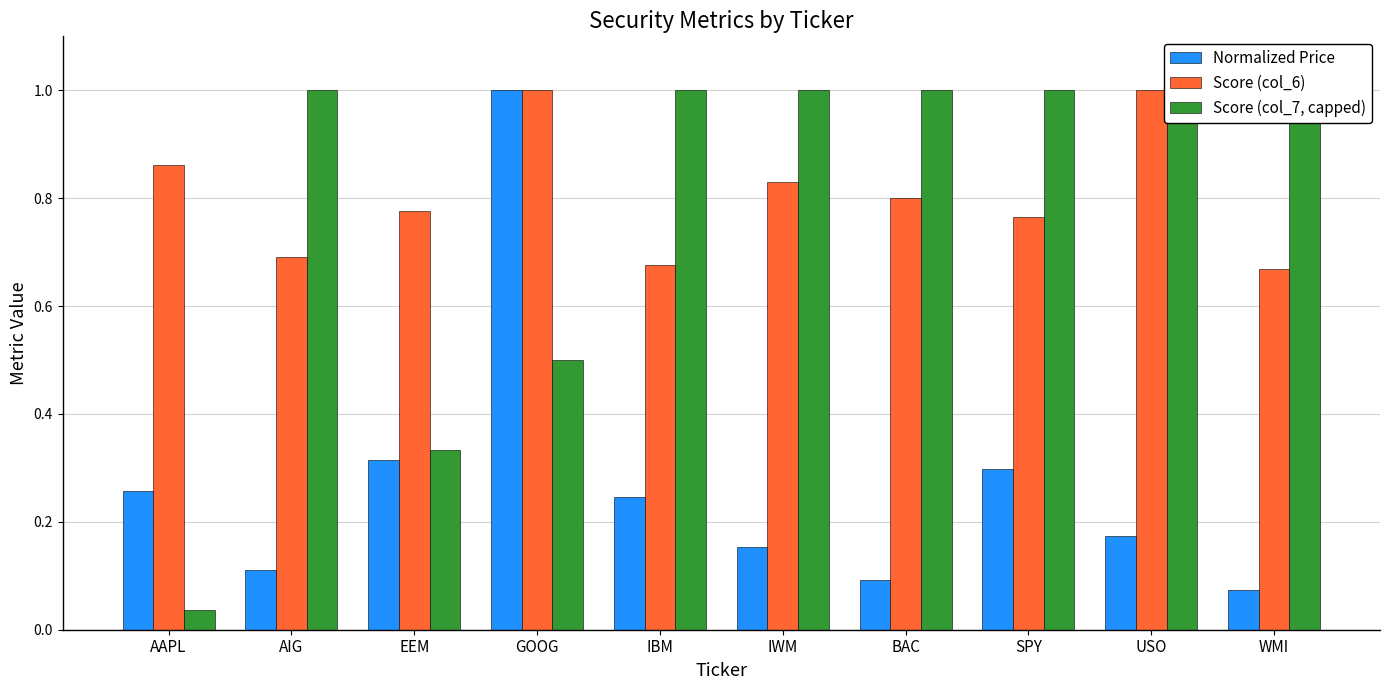

Reading right to left, transcribe all the data shown in this chart.

Normalized Price: 0.1	0.2	0.3	0.1	0.2	0.2	1.0	0.3	0.1	0.3
Score (col_6): 0.7	1.0	0.8	0.8	0.8	0.7	1.0	0.8	0.7	0.9
Score (col_7, capped): 1.0	1.0	1.0	1.0	1.0	1.0	0.5	0.3	1.0	0.0